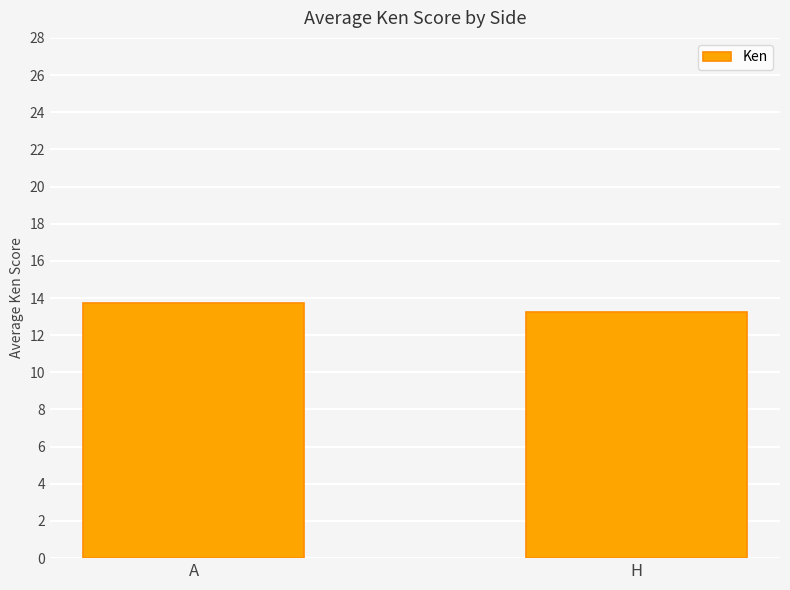

What is the difference between the values at A and H?

0.5